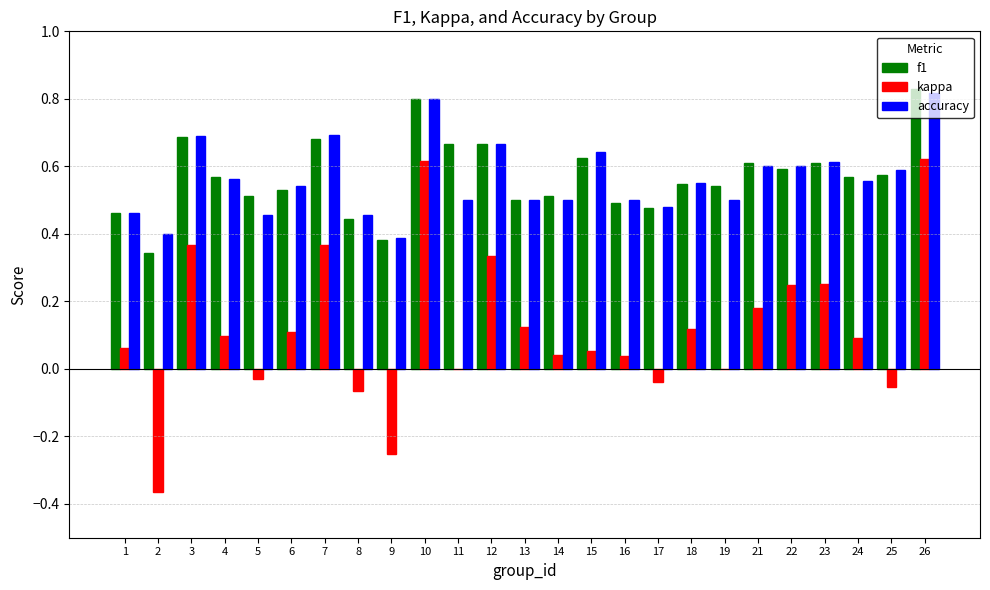

How many data points does each series have?

25